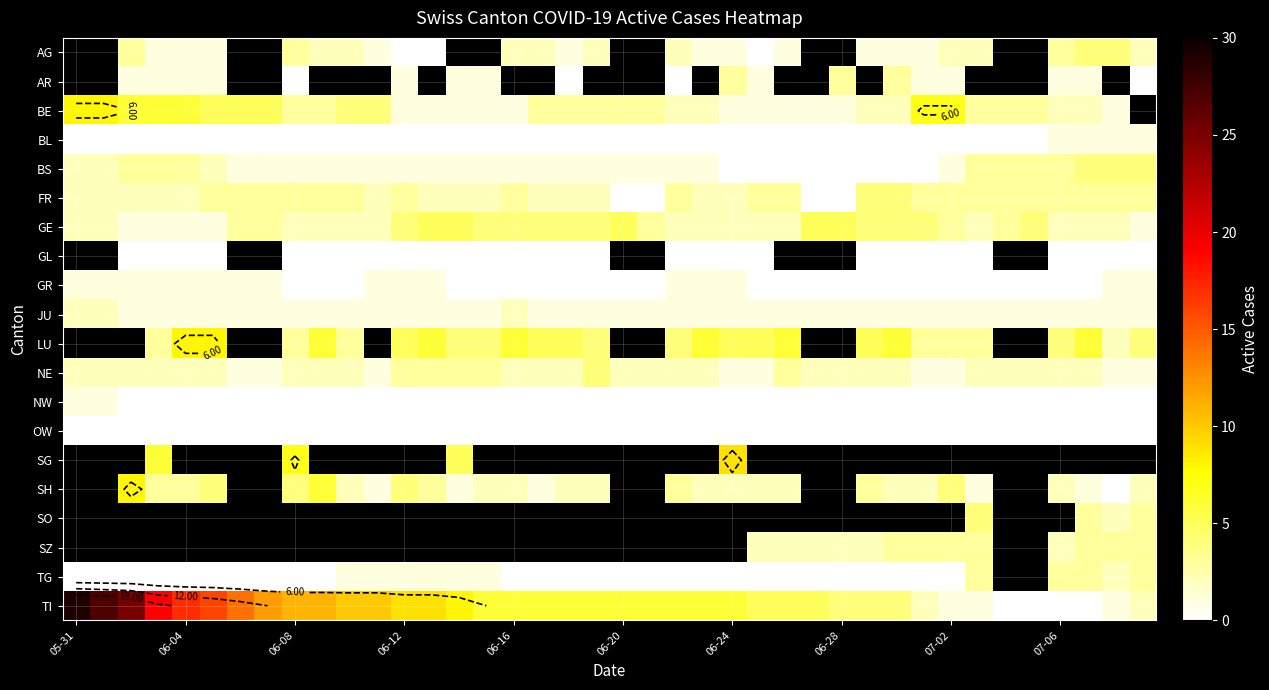

Is it true that LU equals 5.0 at 06-24?

True